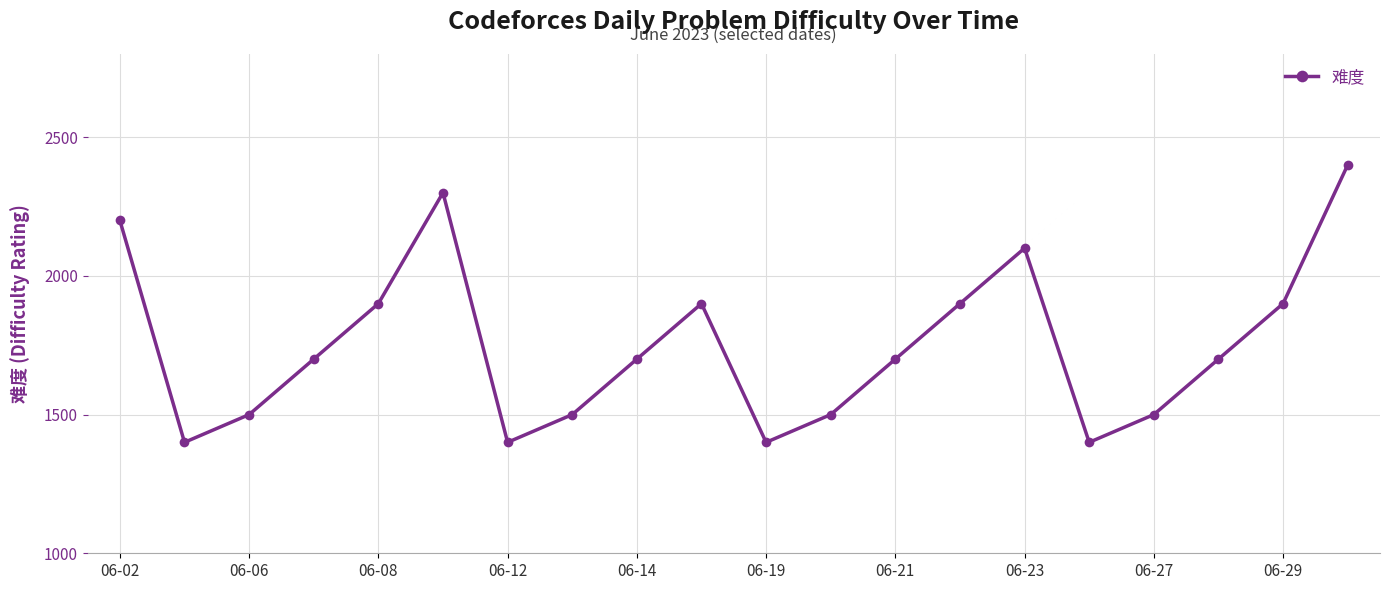

What is the difference between the second highest and second lowest values?

900